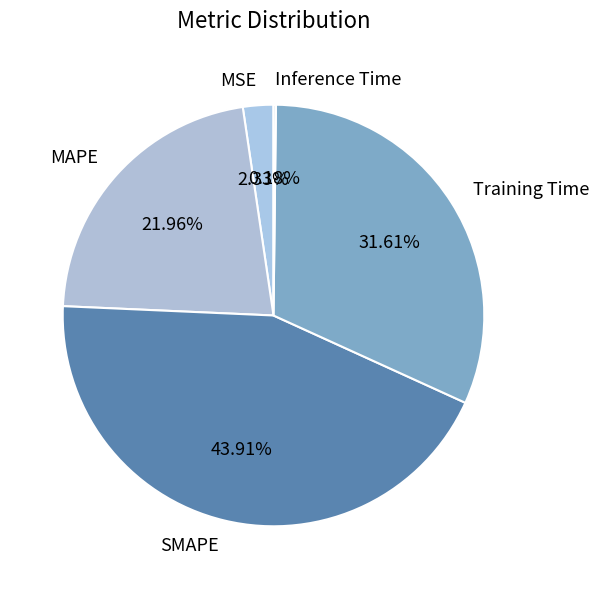

Combined, do Training Time and SMAPE account for over 50%?

Yes